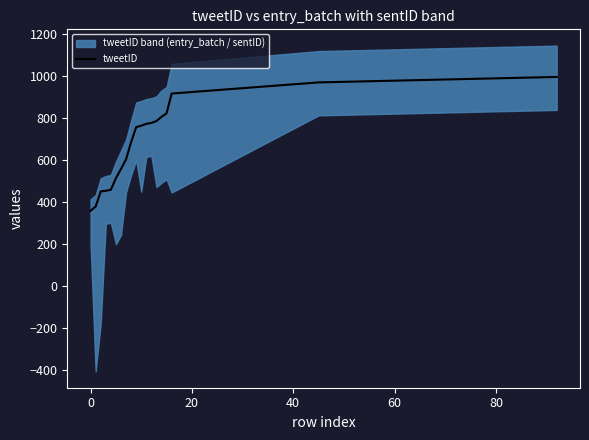

Does the chart have visible grid lines?

No